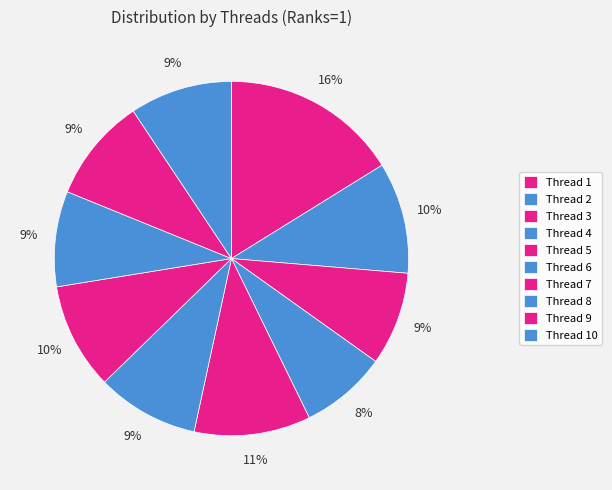

How many slices are in this pie chart?

10